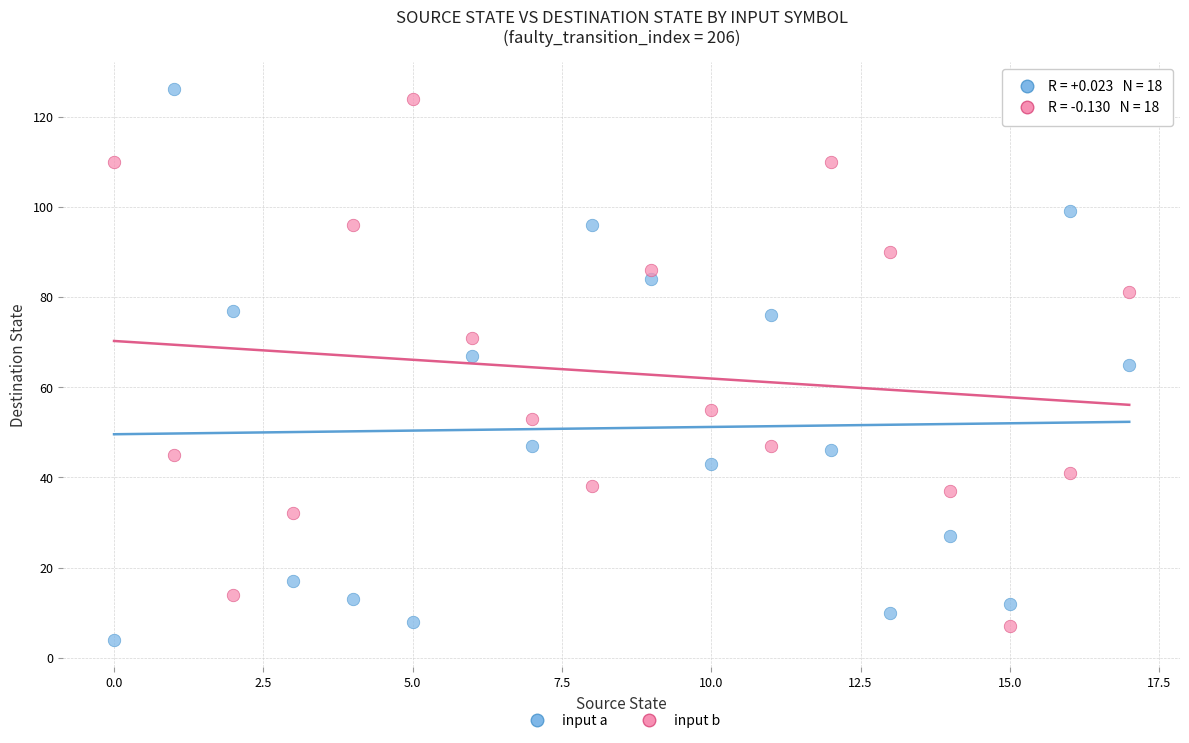

Across all data points, what is the range of Y values (max minus min)?

122